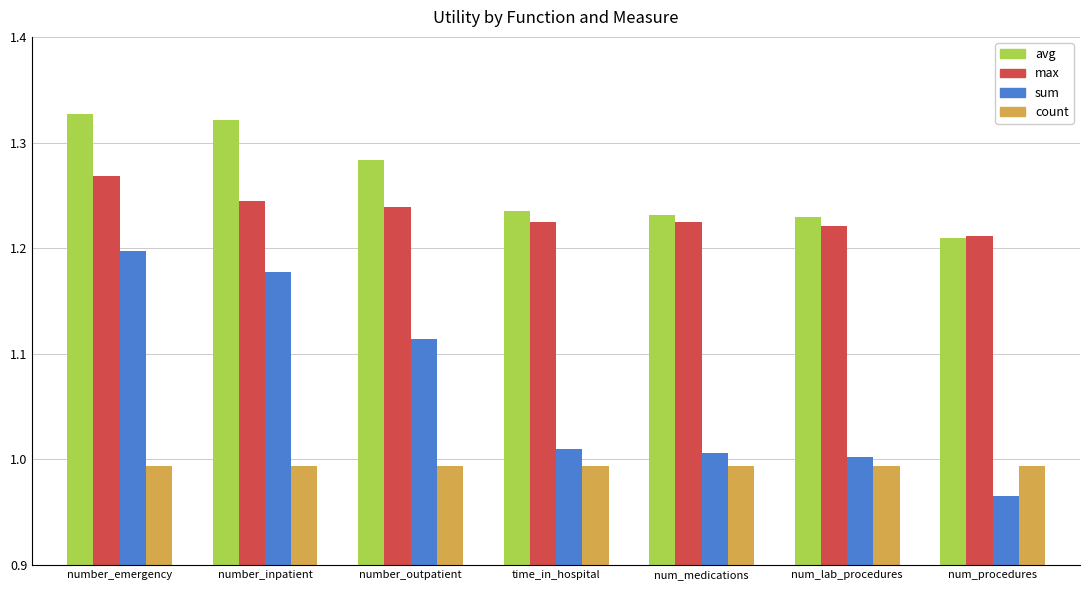

At which category is the sum across all series the highest?

number_emergency